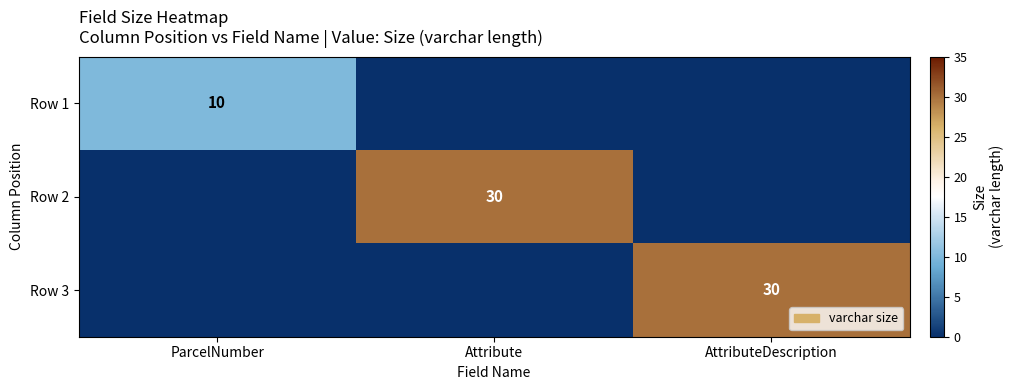

The value of Row 2 at Attribute is 13. True or false?

False